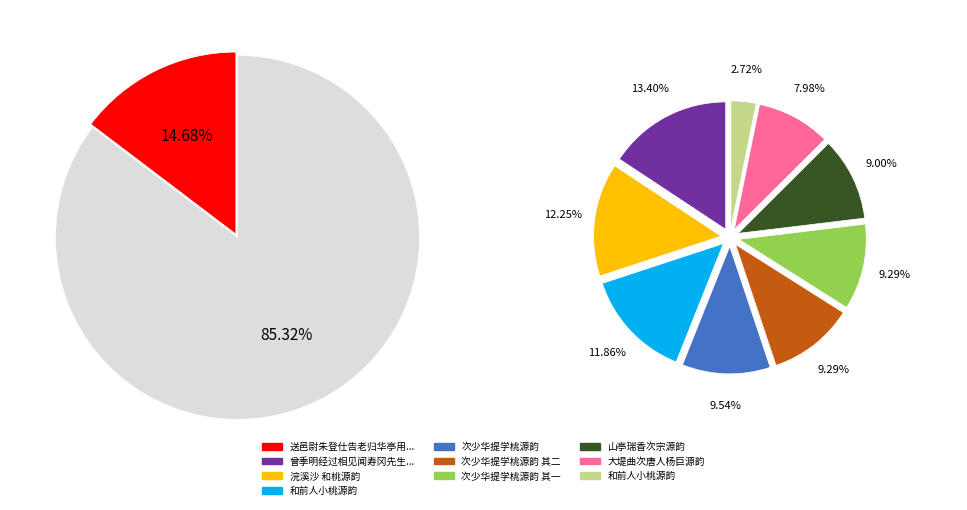

To the nearest percent, what percentage of the pie is 浣溪沙 和桃源韵?

12%